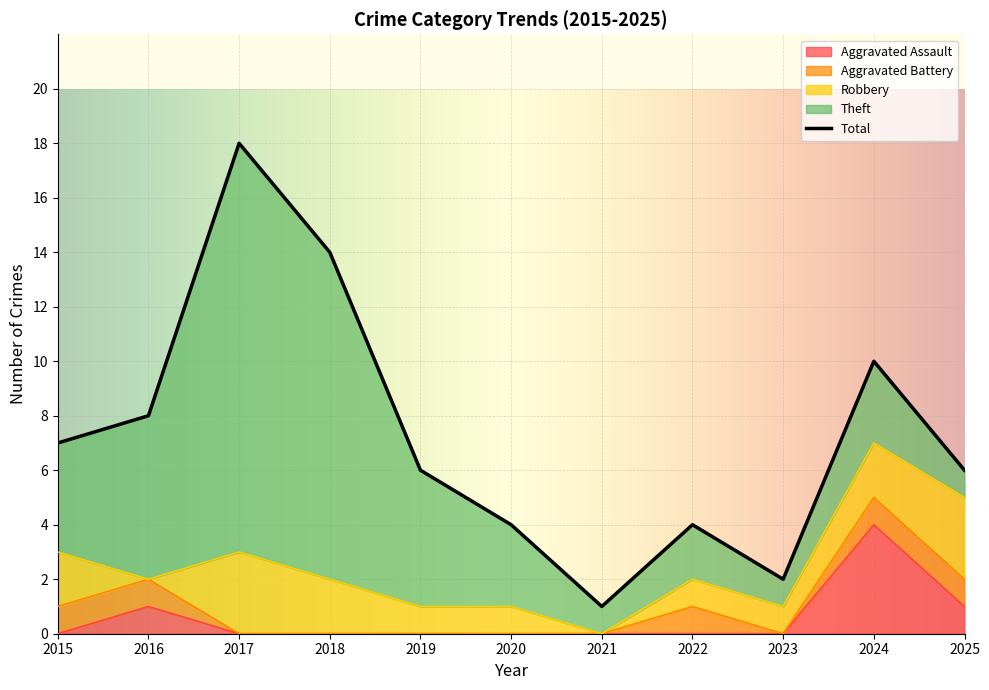

At which label does Total reach its minimum?

2021